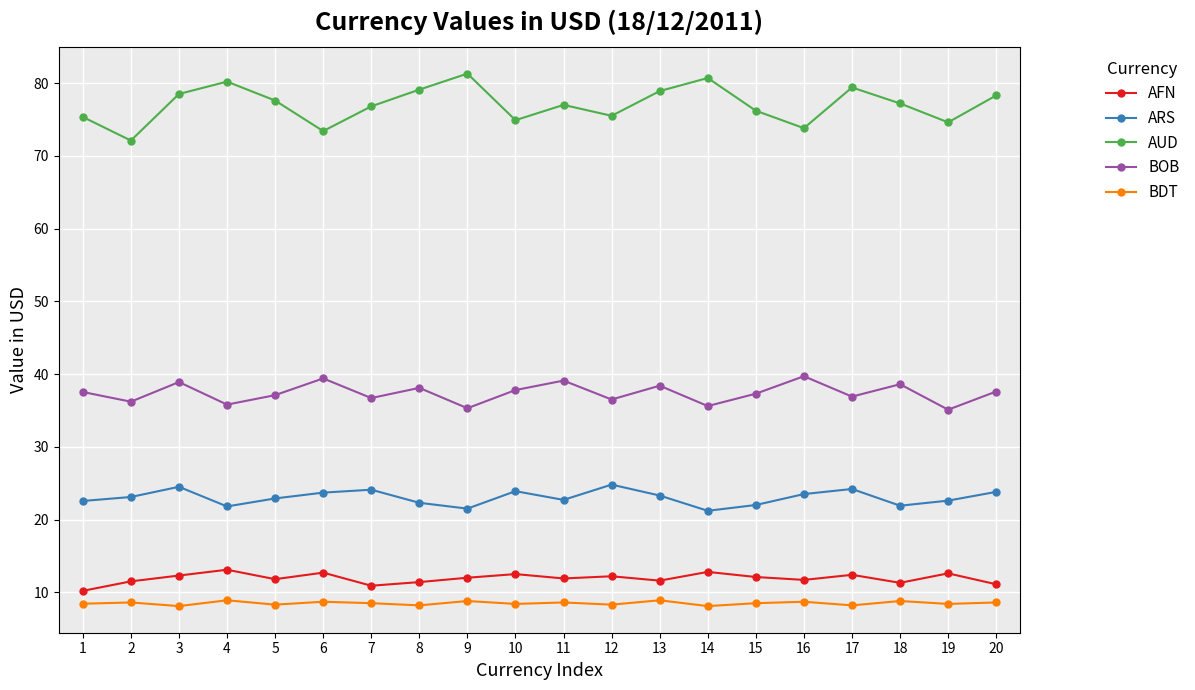

Which series has the largest total across all categories?

AUD